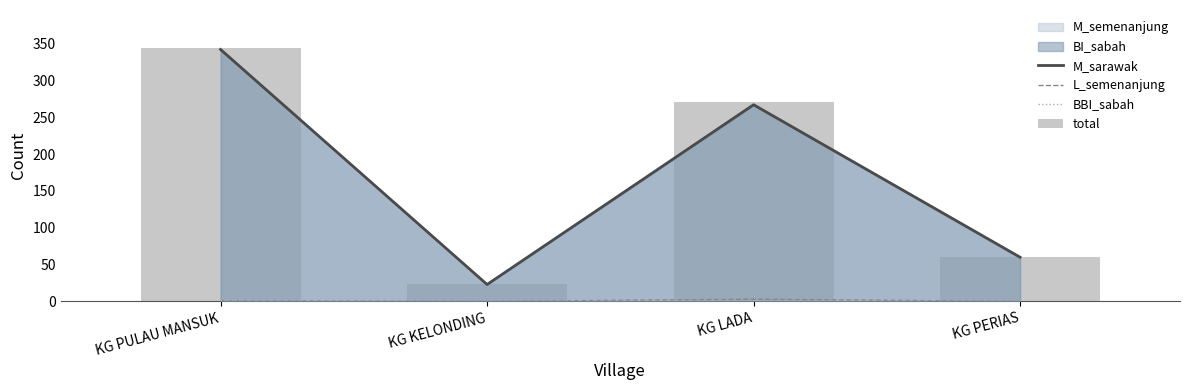

Is it true that L_semenanjung equals 0 at KG PULAU MANSUK?

False